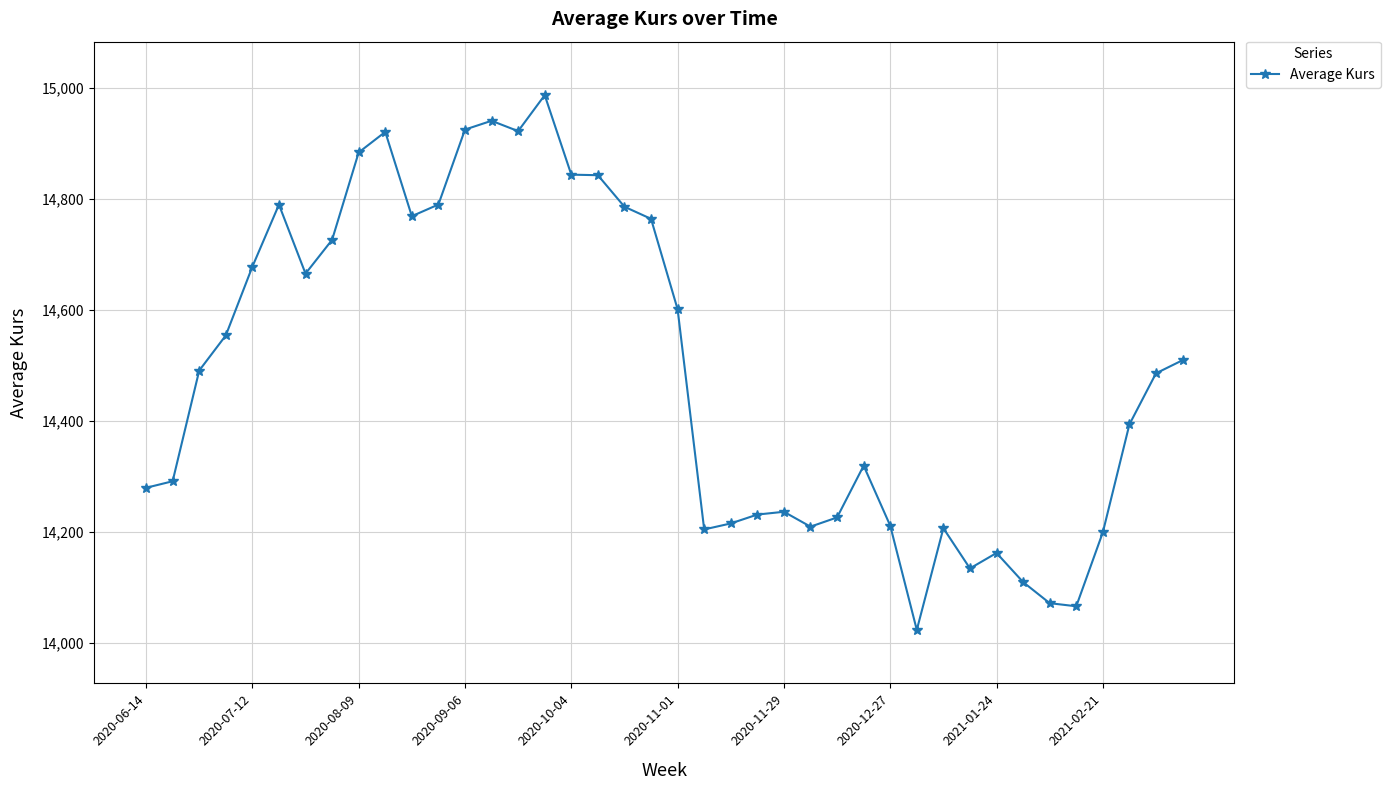

What is the value of the 36th point from the left?

14066.6